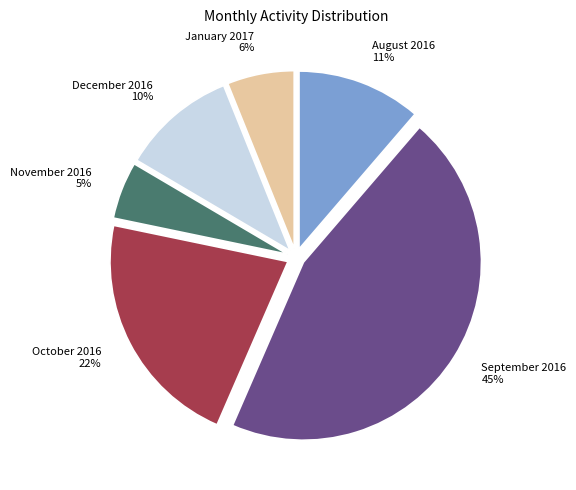

Count the number of slices in the pie.

6